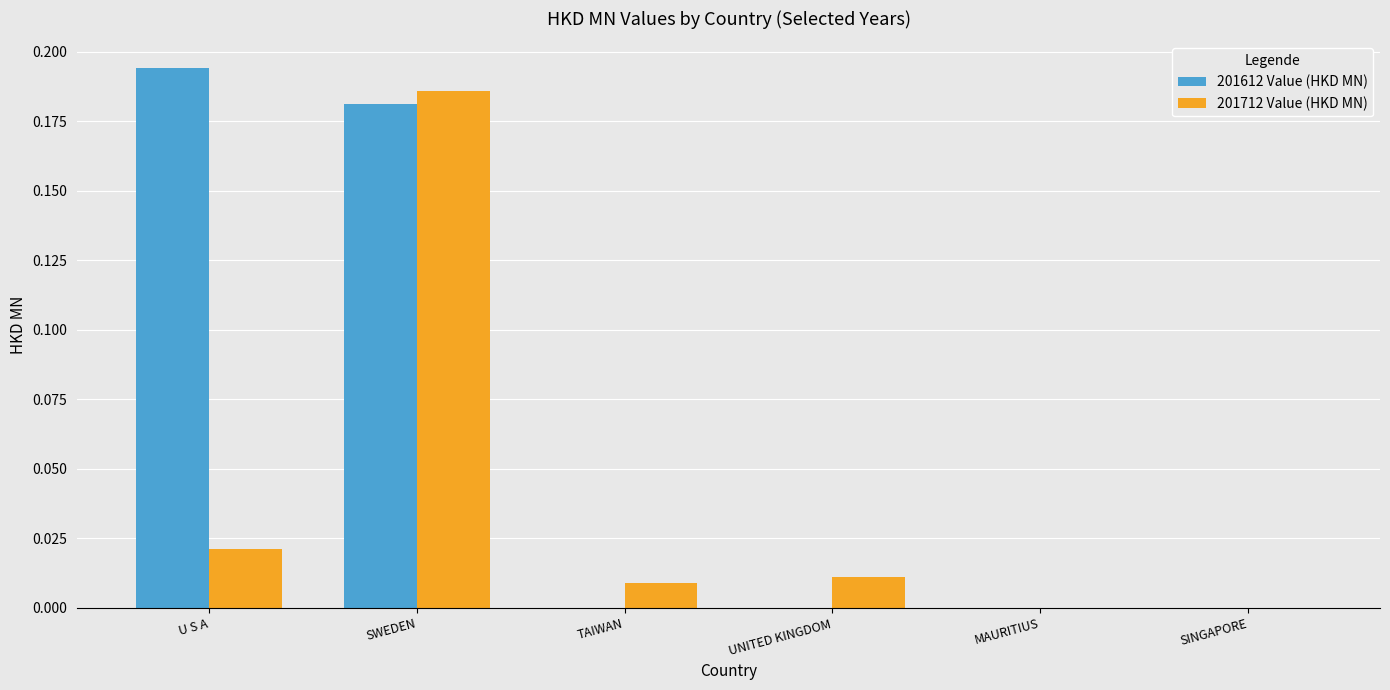

Which label corresponds to the largest value in the chart?

U S A